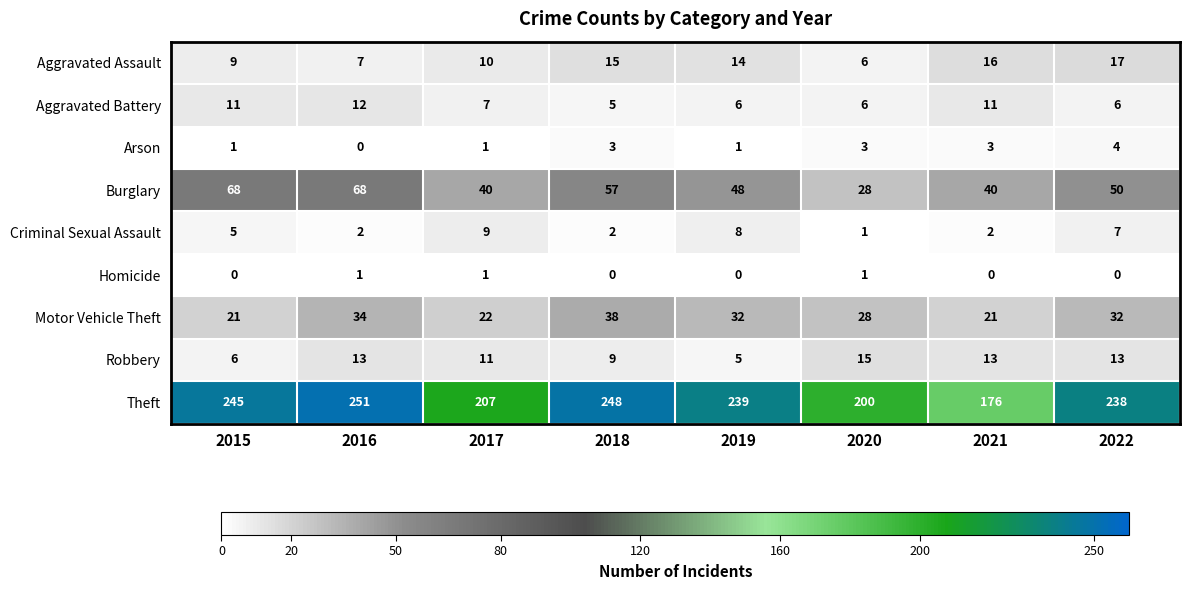

What is the difference between the second highest and second lowest values in the Motor Vehicle Theft series?

13